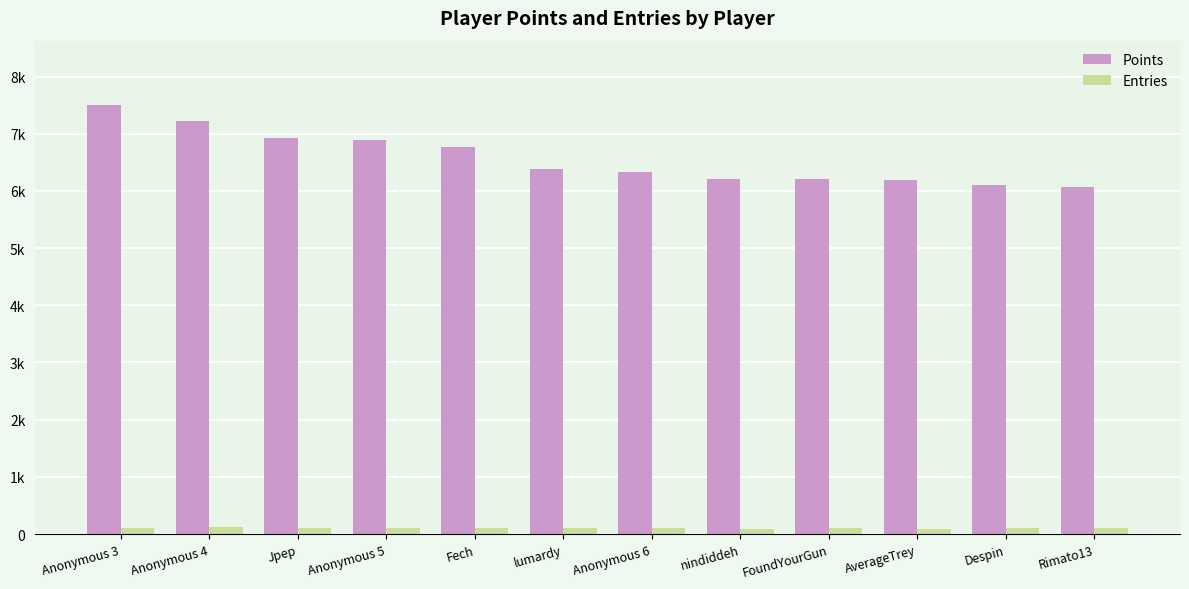

At nindiddeh, list the series in order from smallest to largest.

Entries, Points